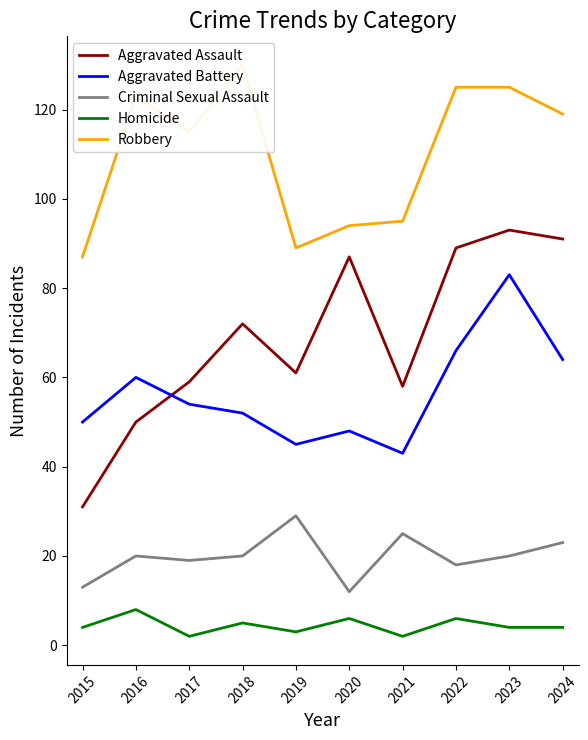

What is the value of the Criminal Sexual Assault point at the 4th from the left?

20